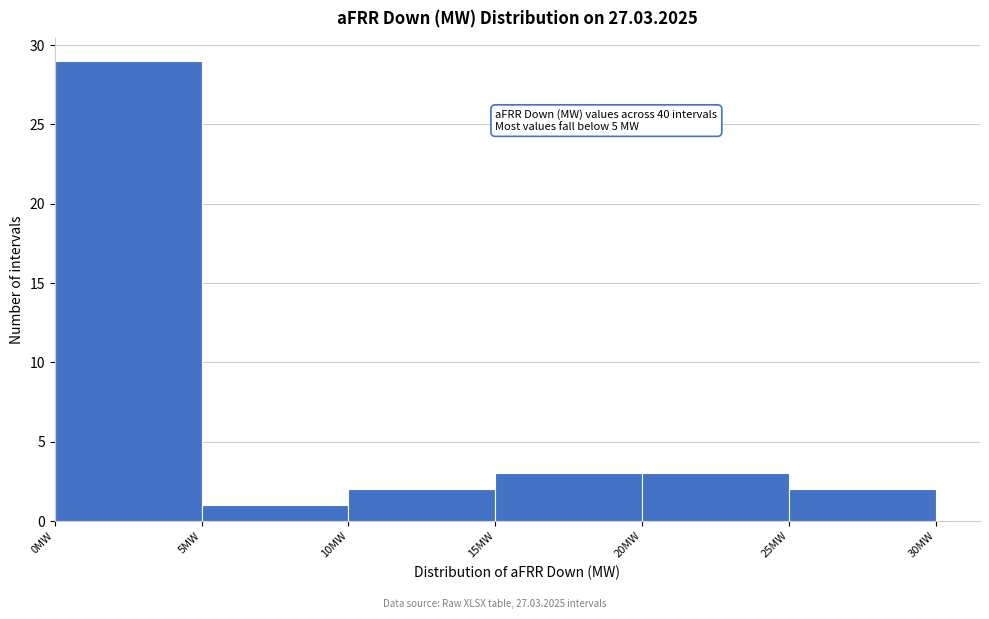

Over which range of the x-axis is the bar tallest?

0 to 5